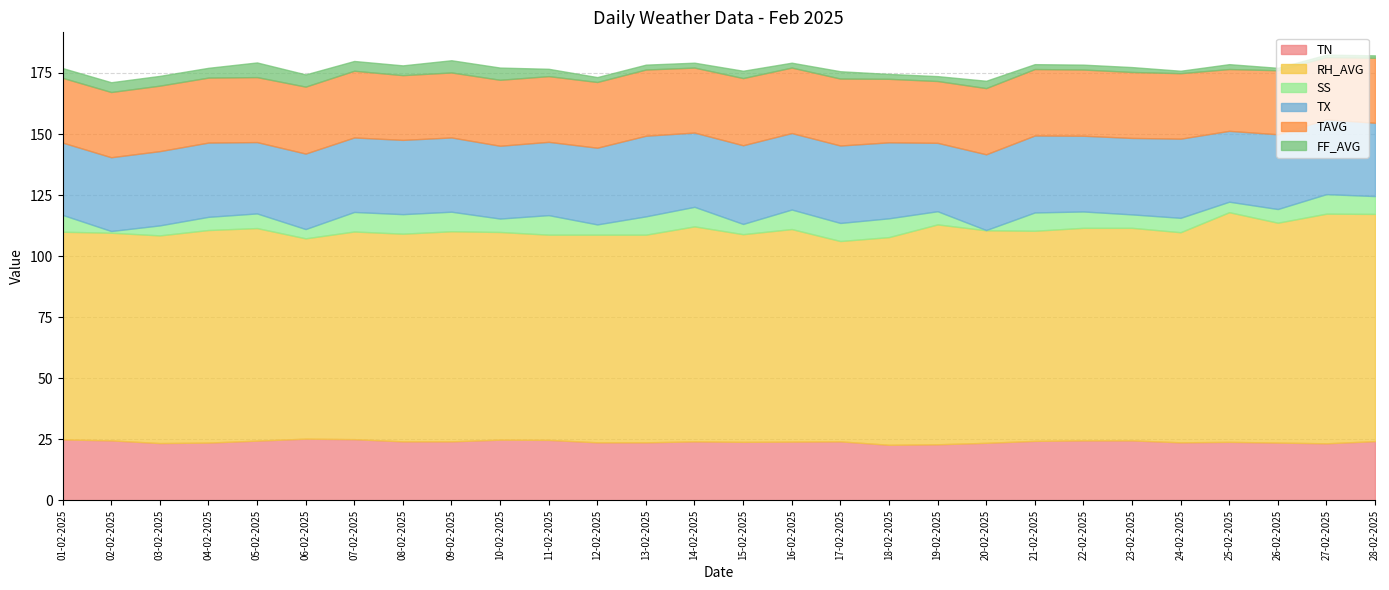

True or false: TAVG and FF_AVG cross at least once.

False